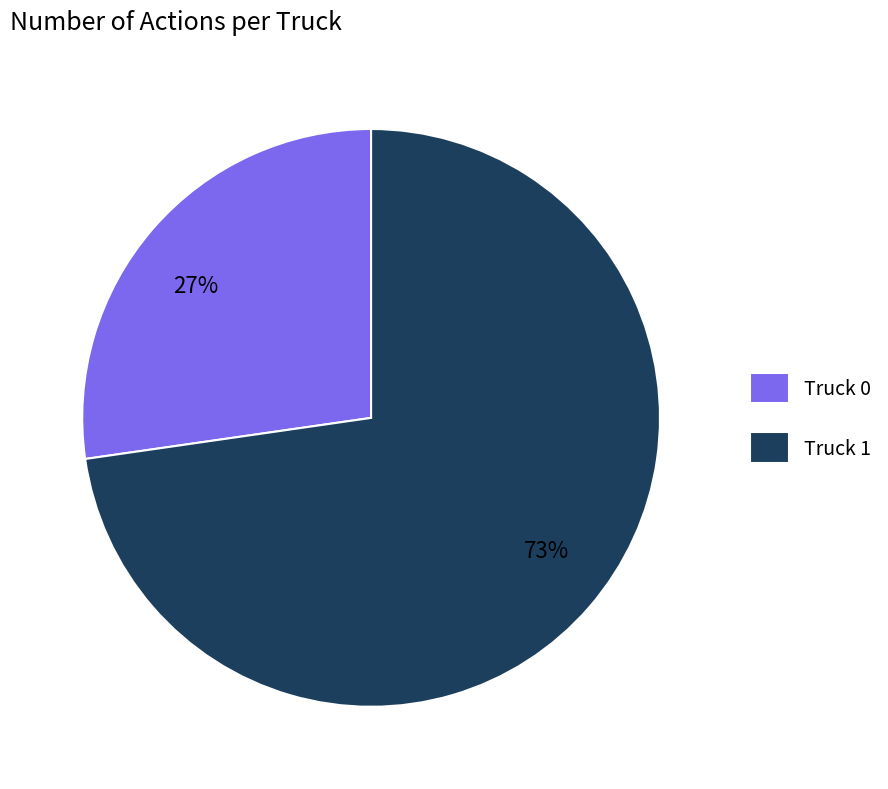

Which category accounts for the majority?

Truck 1